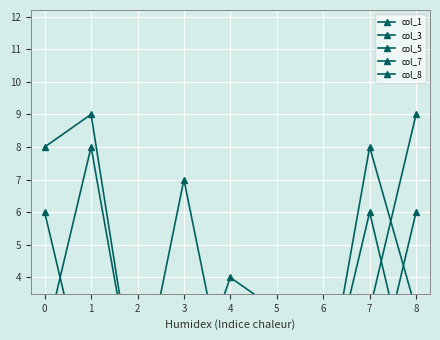

Is the value of col_7 at 0 greater than the value of col_3 at 4?

No